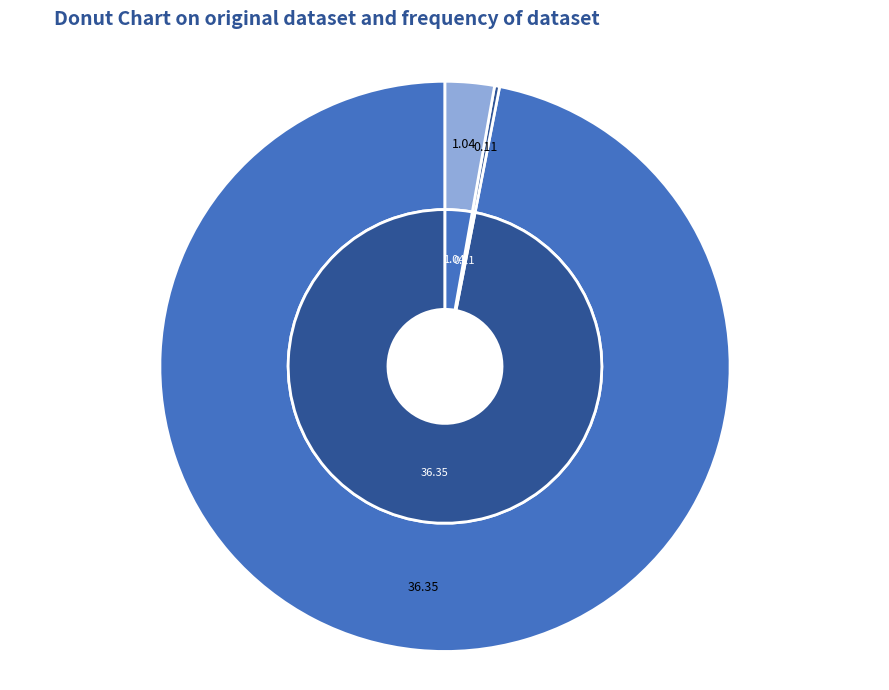

True or false: Inference Time accounts for 1% of the total.

False